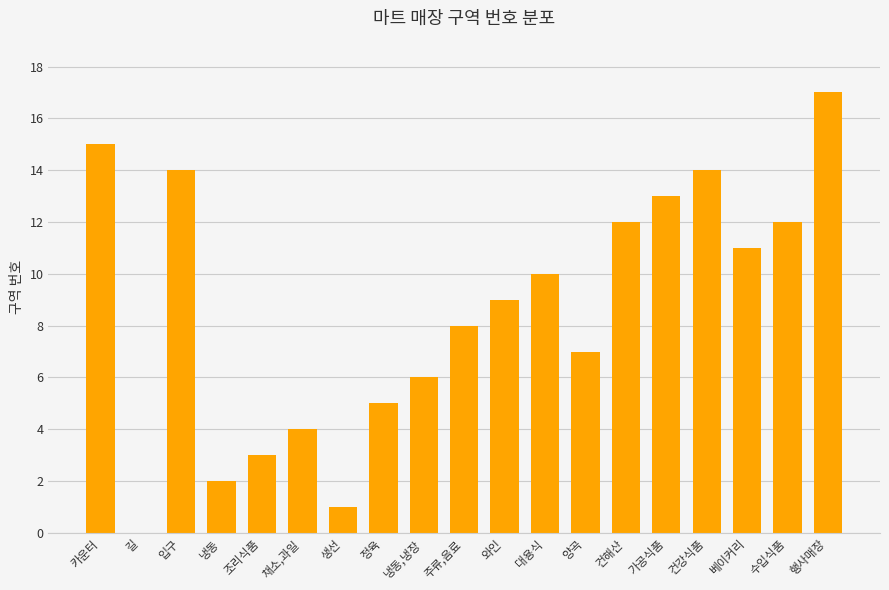

What is the change in value from 채소,과일 to 행사매장?

+13